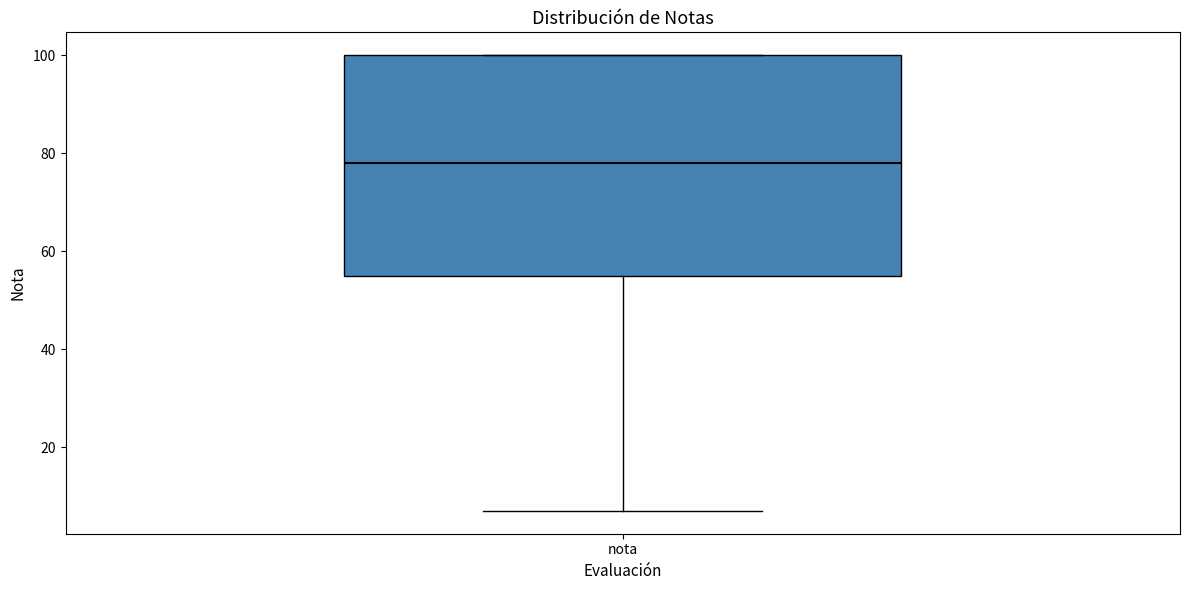

Read this box plot against the y-axis: the position of the median line, the range covered by the box, and the ends of both whiskers. The values are not printed on the chart, so give them approximately, as read against the axis.

median 78, box 56 to 100, whiskers 8 to 100